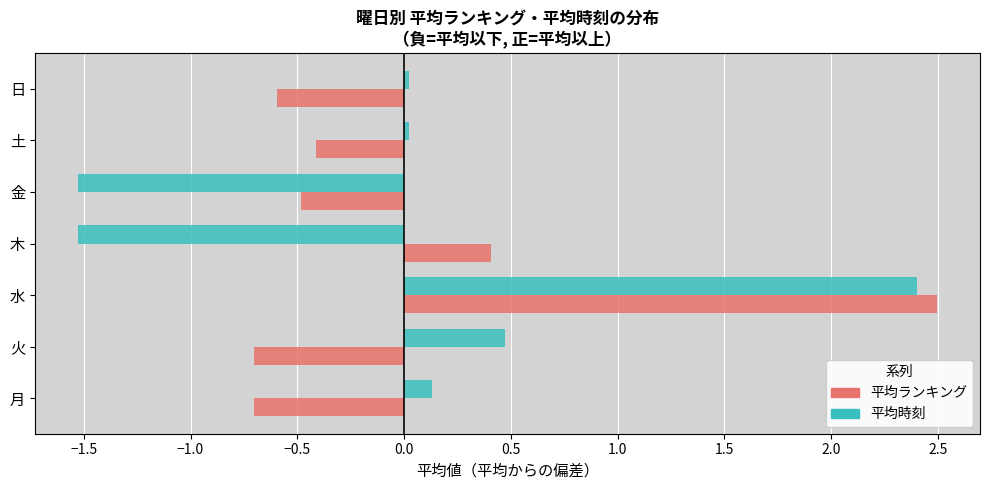

How many negative values does the 平均ランキング series have?

5